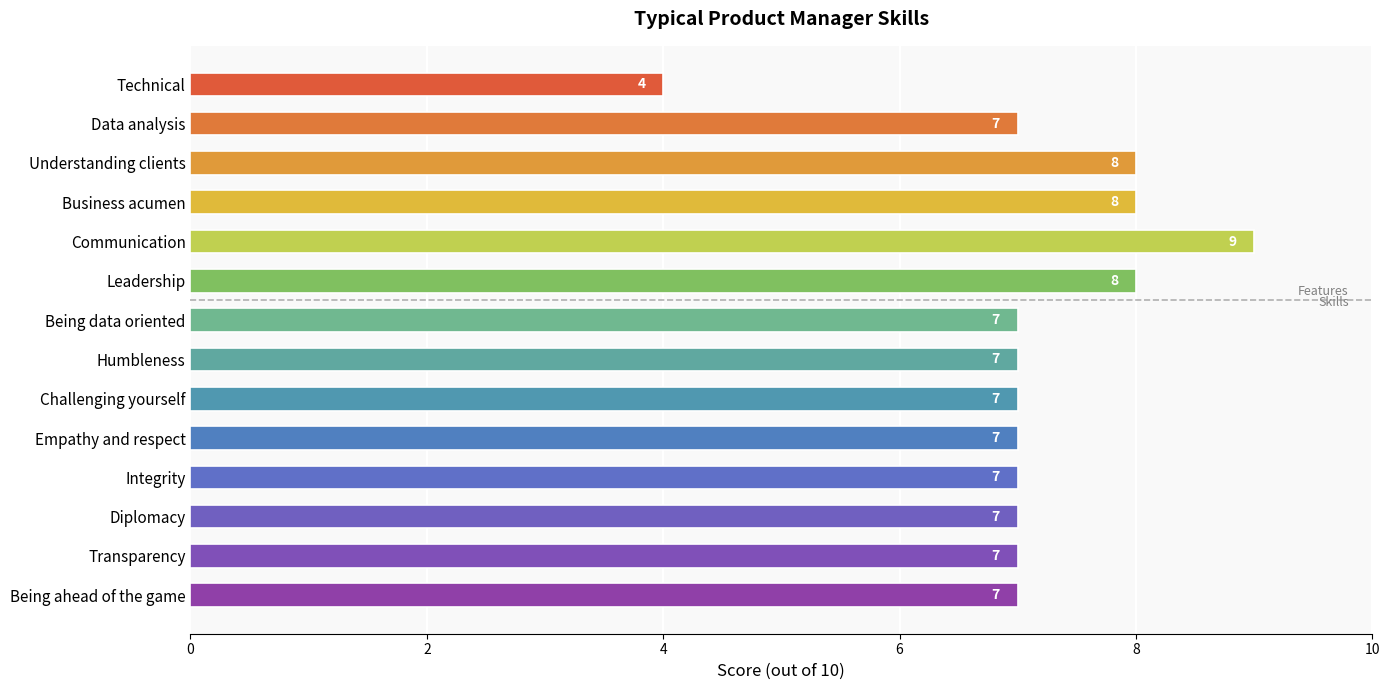

Which has a higher value, Diplomacy or Understanding clients?

Understanding clients